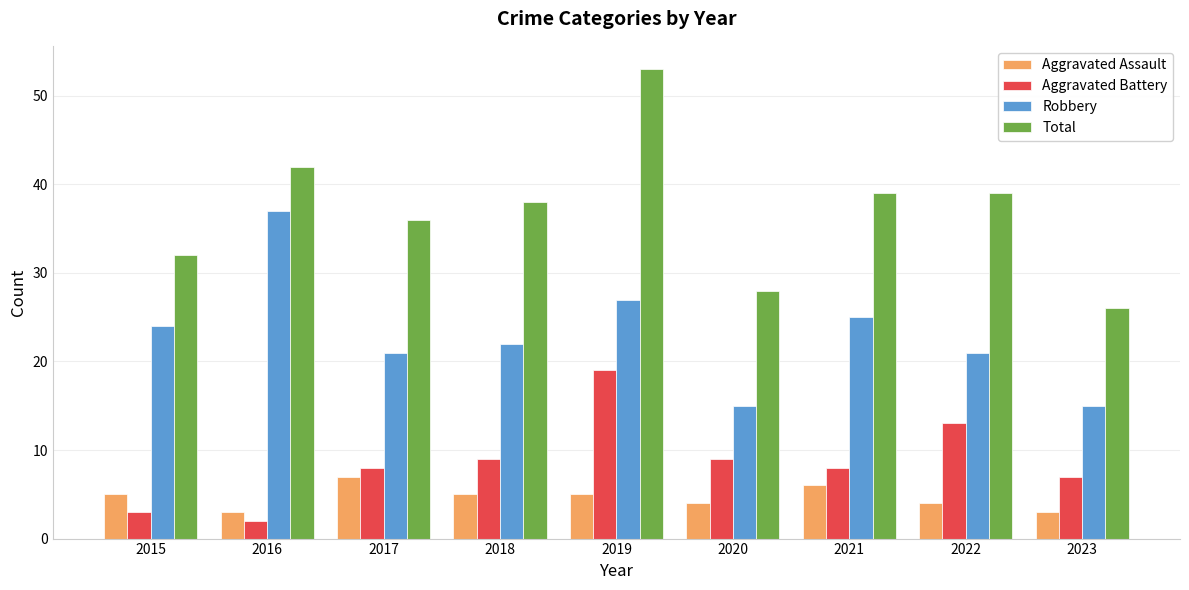

What is the value of the Total bar at the 1st from the left?

32